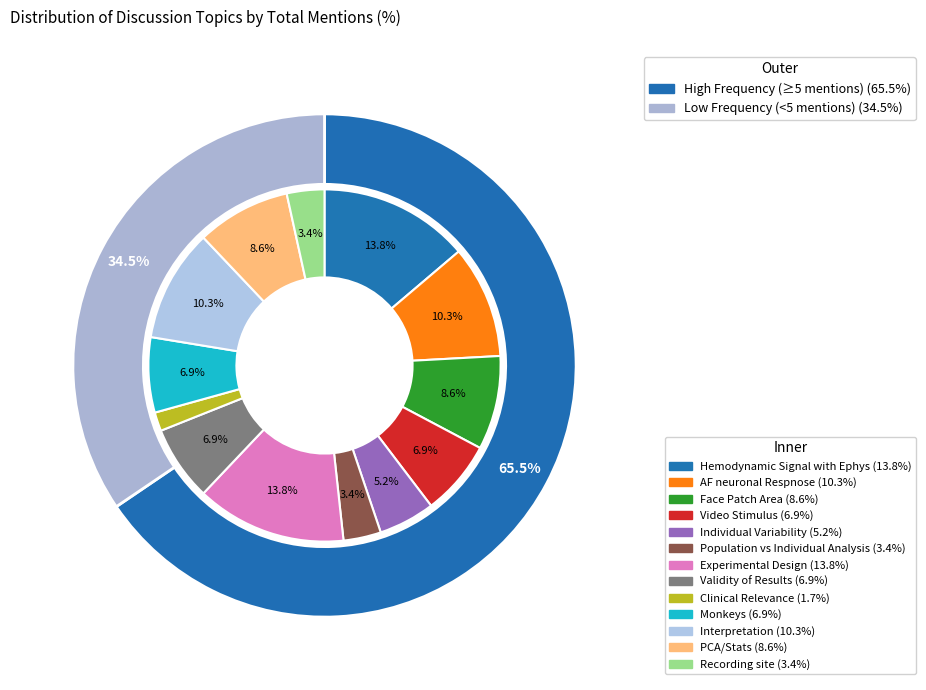

True or false: Population vs Individual Analysis accounts for 3% of the total.

True